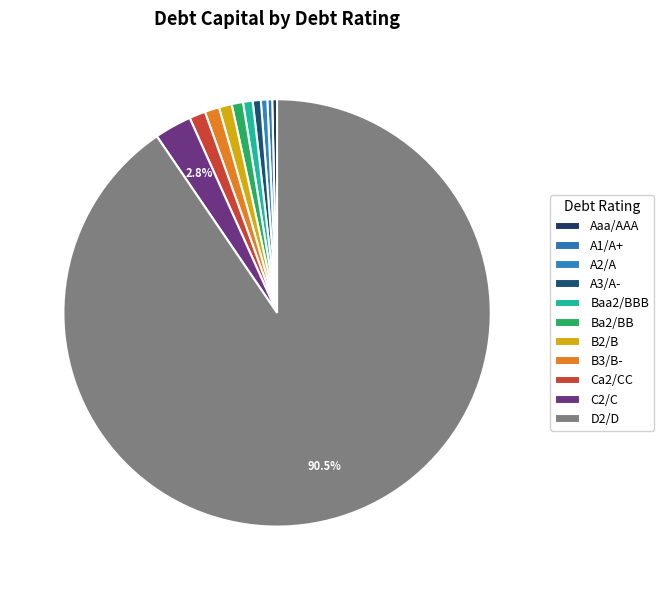

To the nearest percent, what is the average slice percentage?

9%